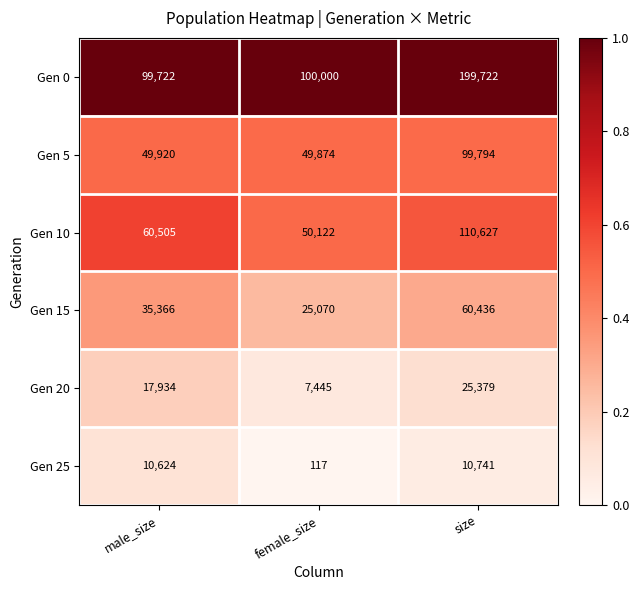

Rank the series by their maximum value, from lowest to highest.

Gen 25, Gen 20, Gen 15, Gen 5, Gen 10, Gen 0